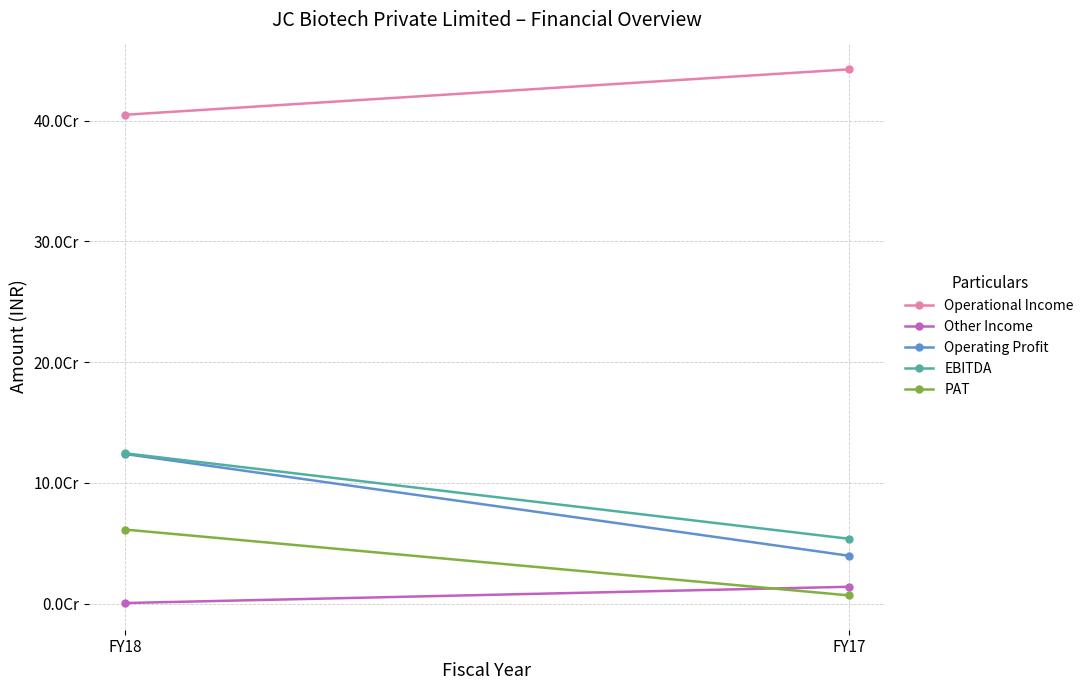

Rank the categories by PAT value from lowest to highest.

FY17, FY18